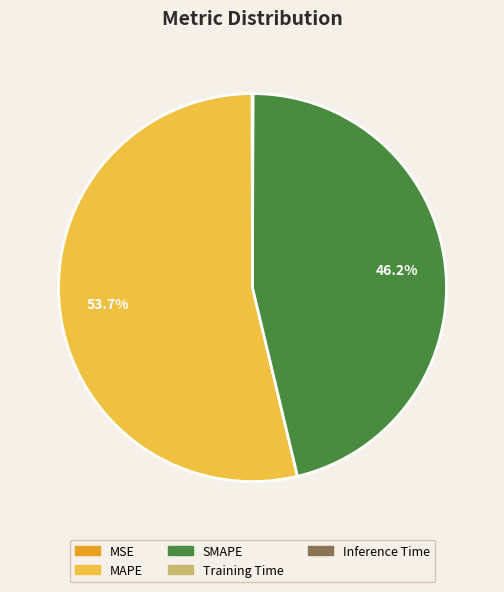

Is there a majority slice in this chart?

Yes